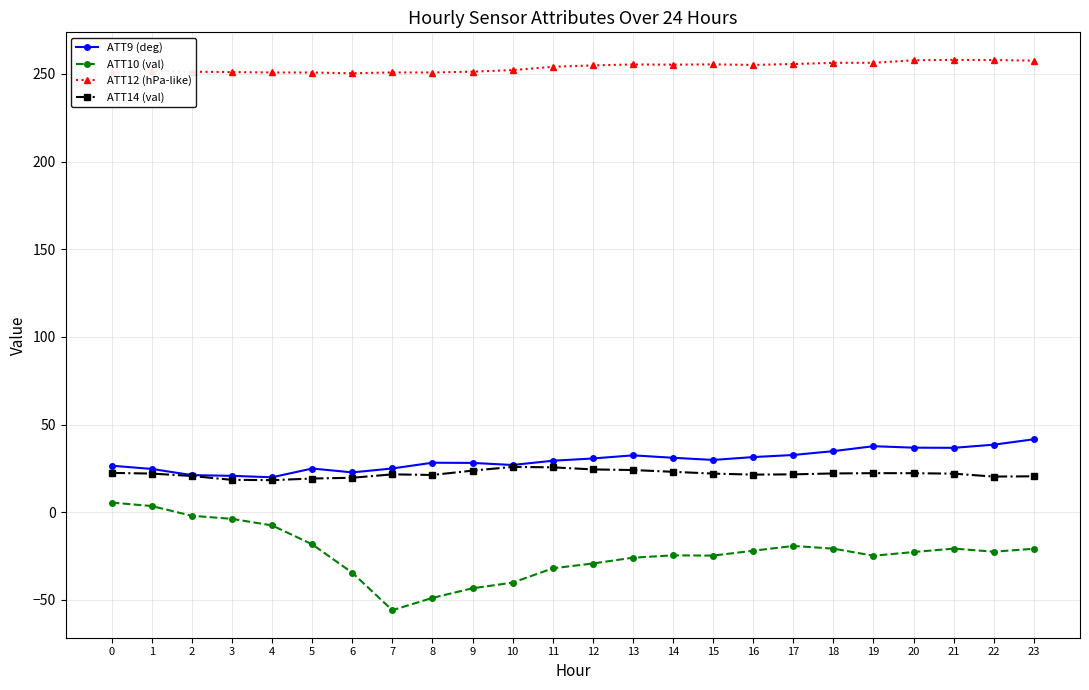

At which category does the chart reach its minimum across all series?

7